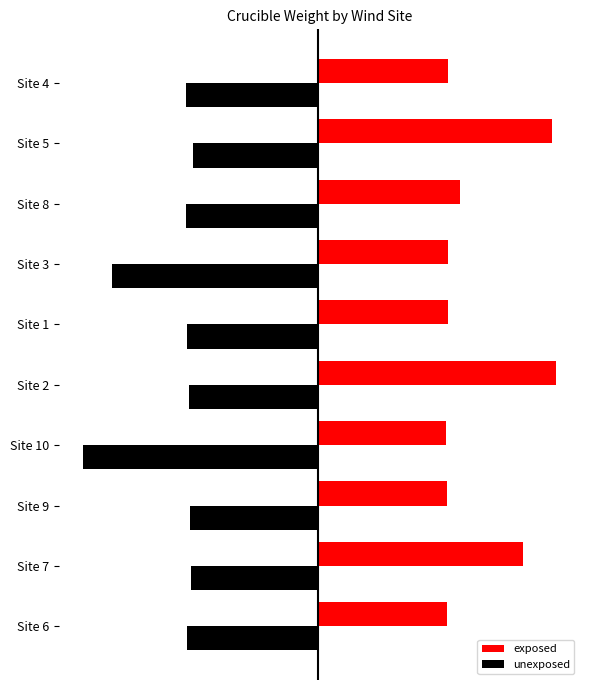

What are all the series names shown in the legend?

exposed, unexposed